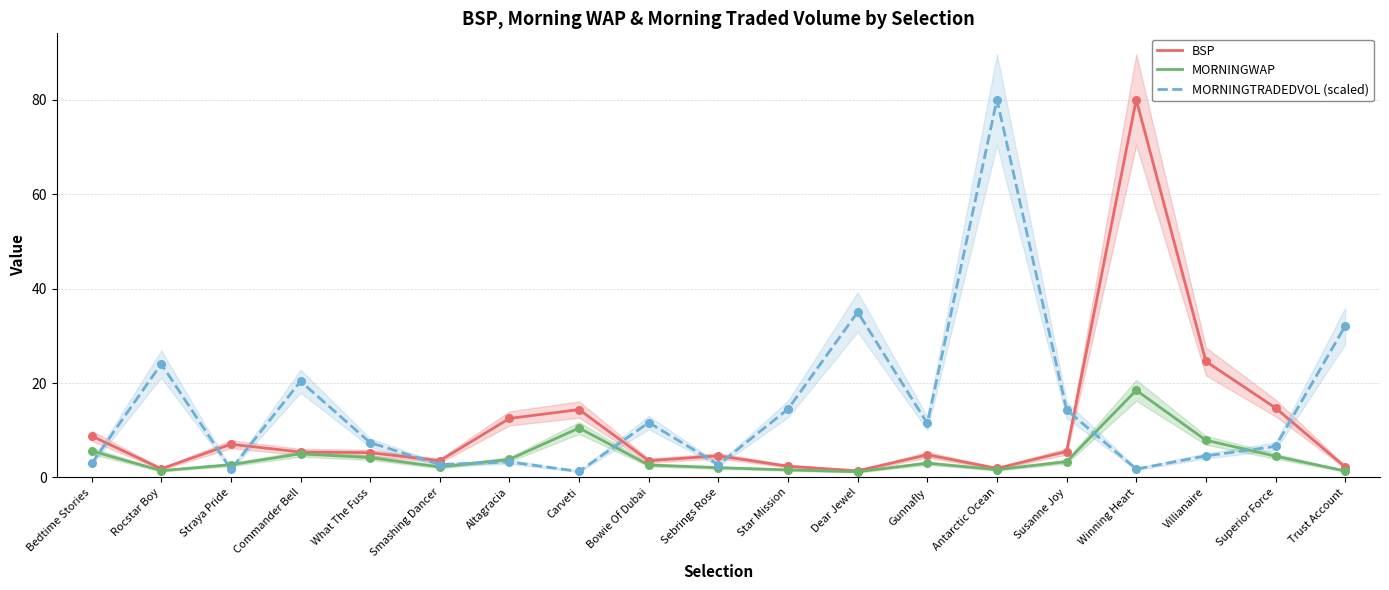

Which series contains the lowest Y value?

MORNINGWAP